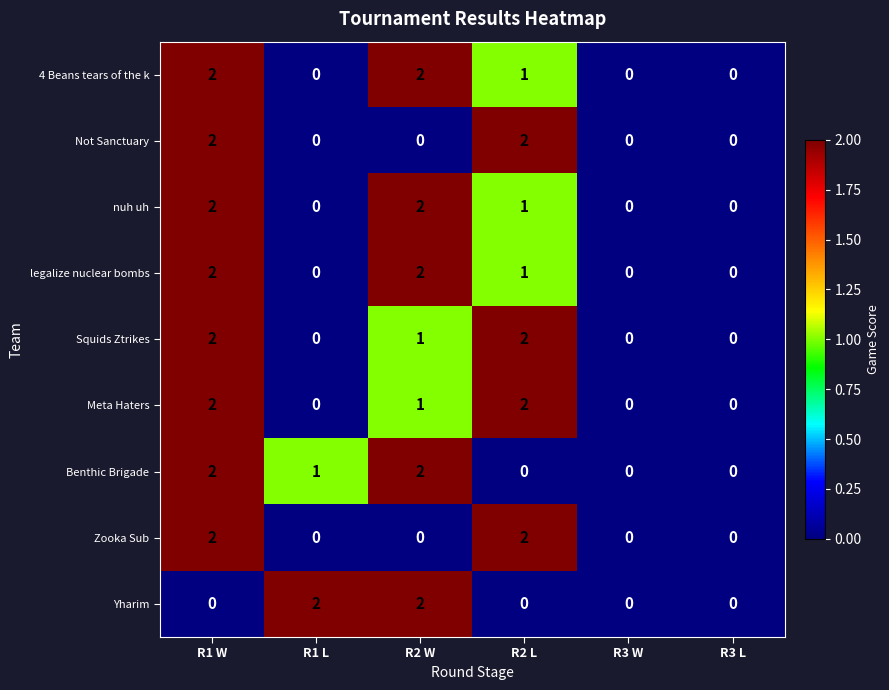

True or false: 4 Beans tears of the k has a value of -1 at R3 W.

False